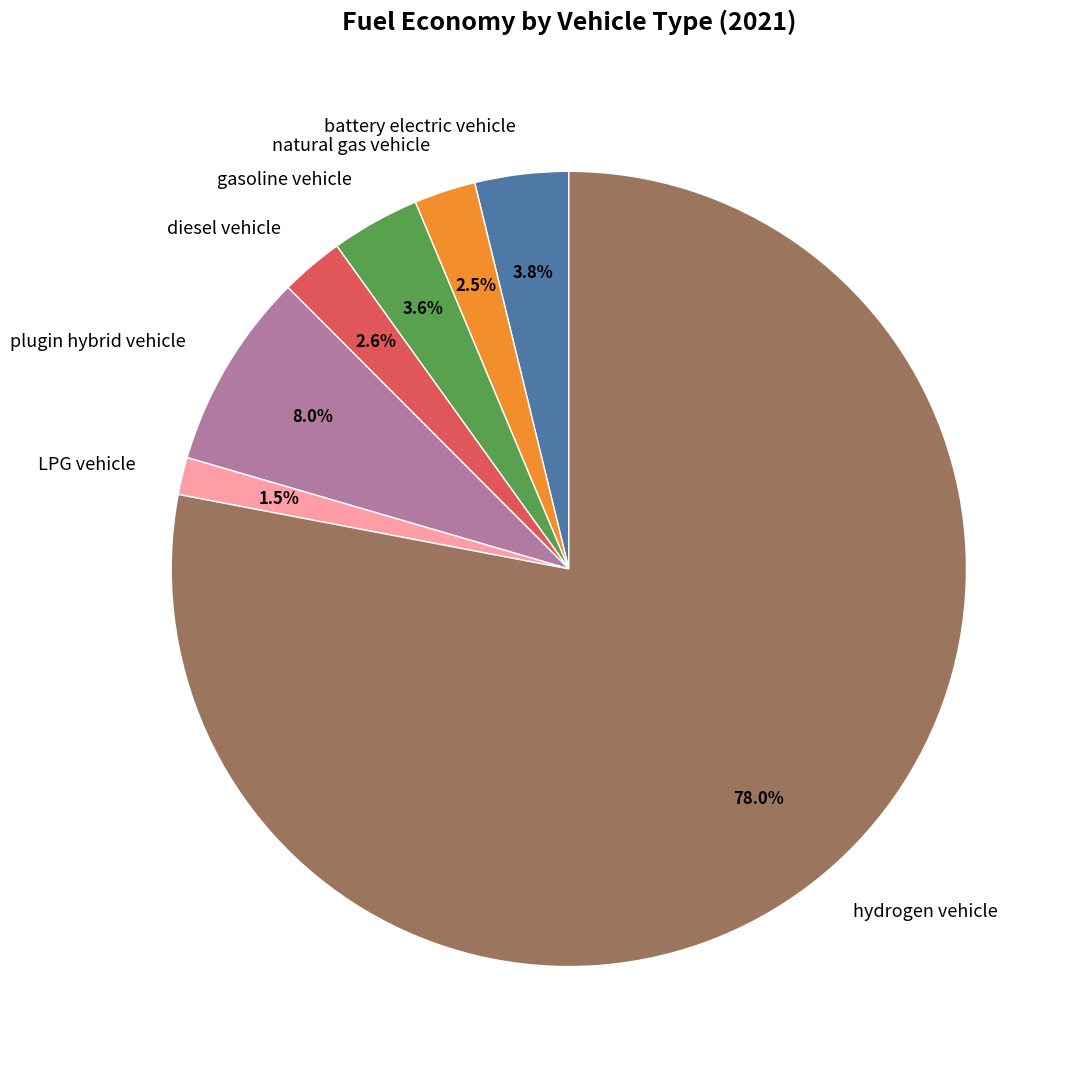

Do gasoline vehicle and plugin hybrid vehicle together represent more than half of the pie?

No